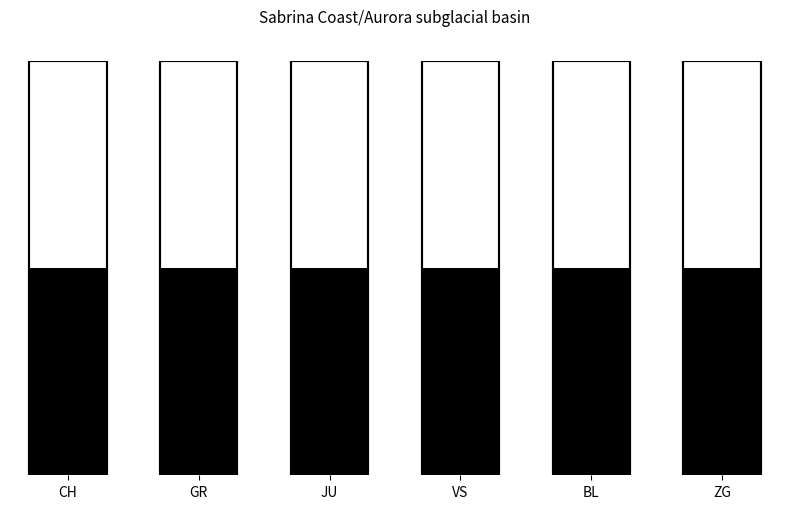

Which series has the largest total across all categories?

CH